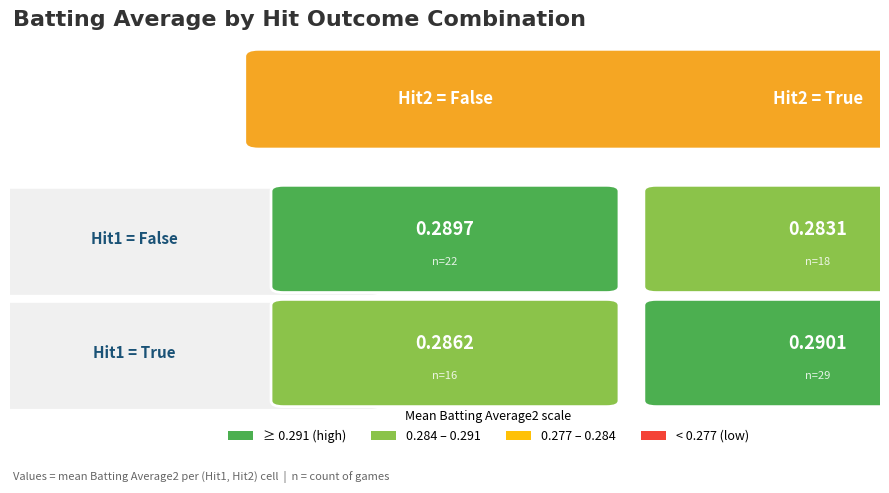

The chart shows a value of 0.3 at False_False. True or false?

True